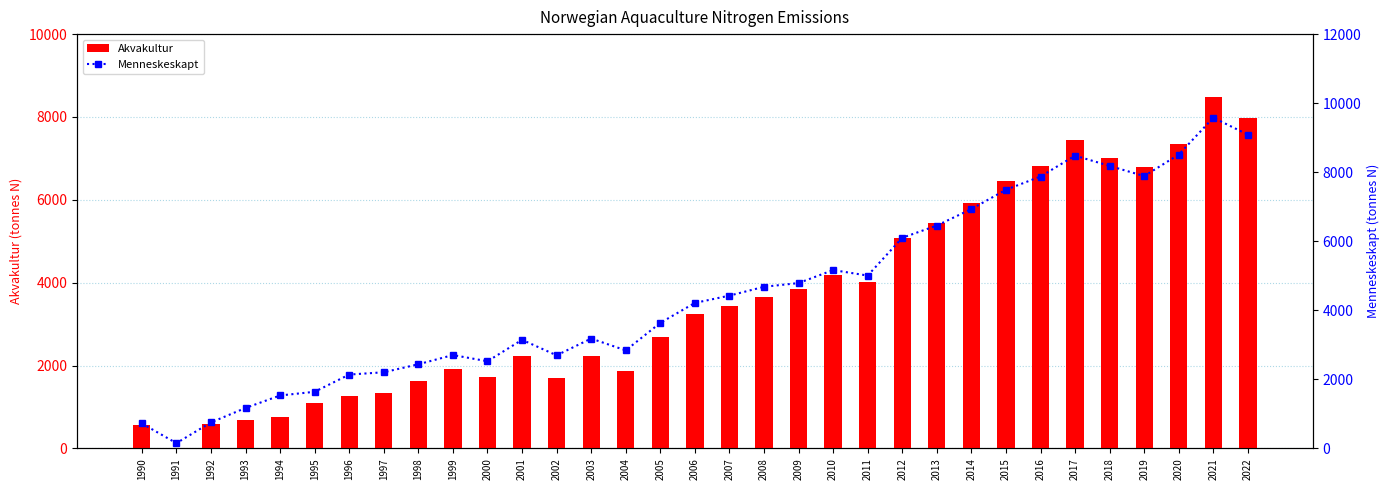

Which label corresponds to the largest value in the chart?

2021